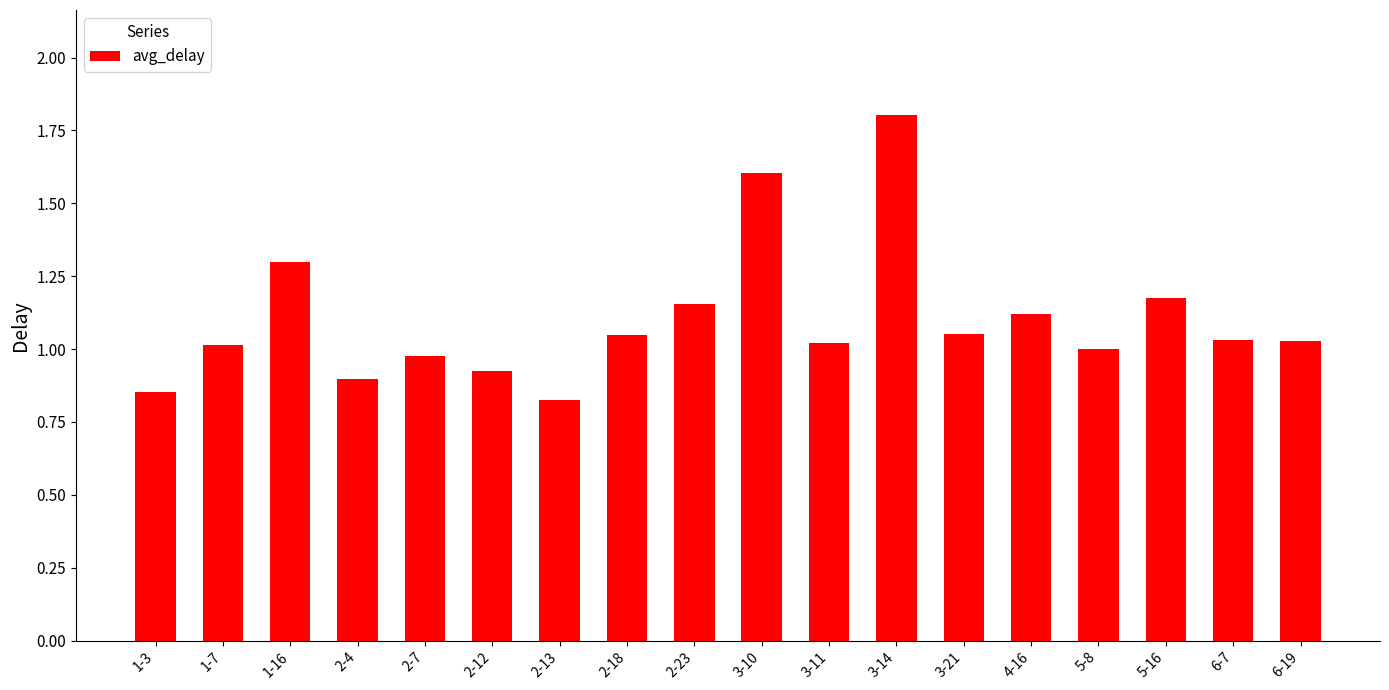

What position from the right is 1-7?

17